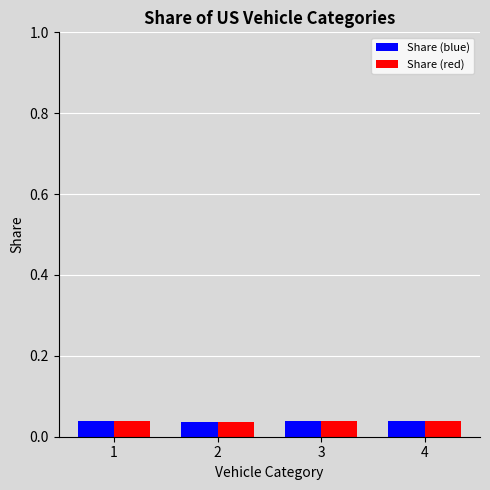

How many Share (red) values are between 0 and 1?

4